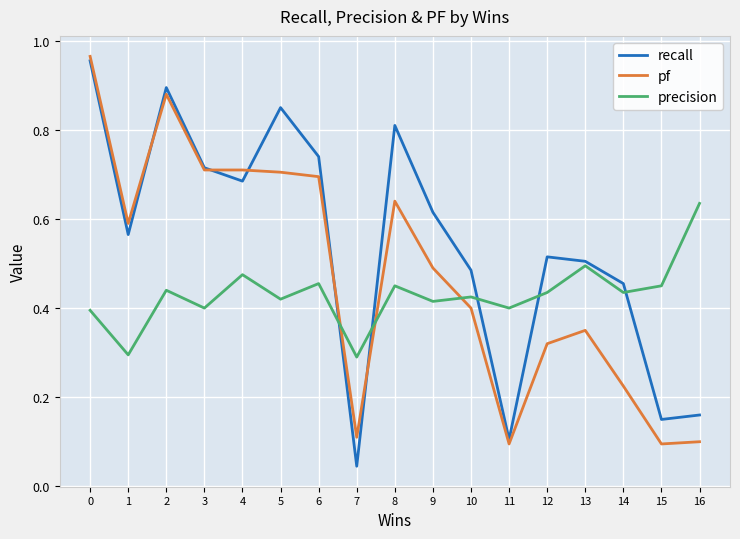

Which series has the largest range (max minus min)?

recall